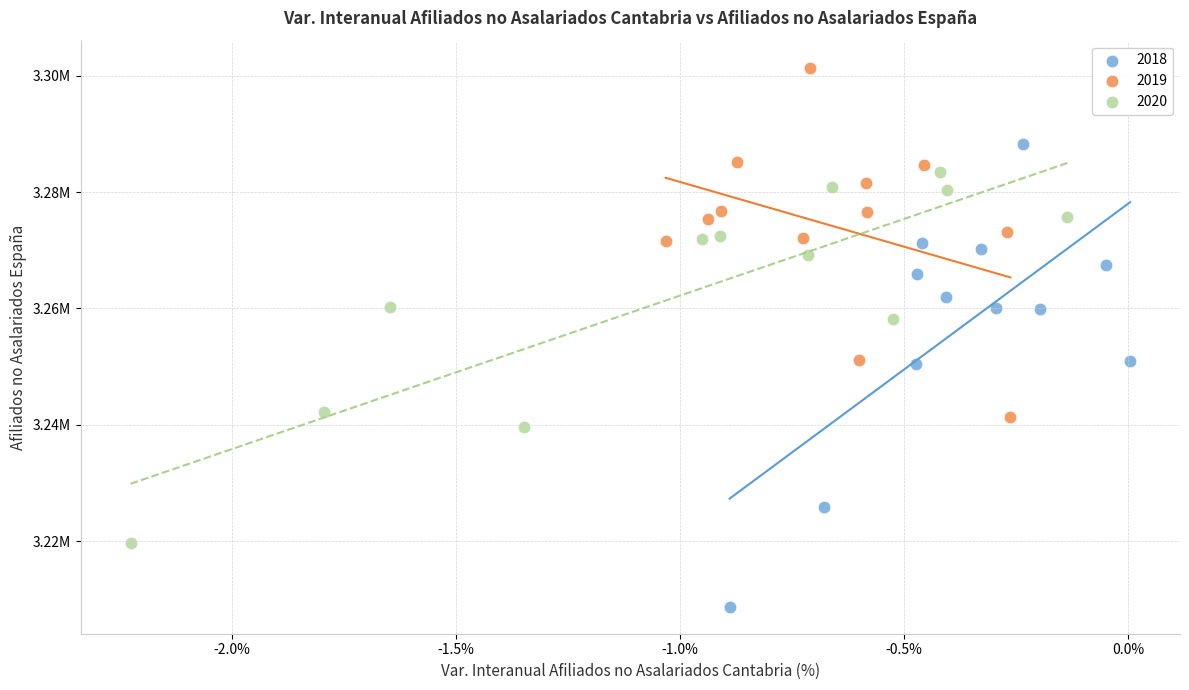

What are all the series names shown in the legend?

2018, 2019, 2020